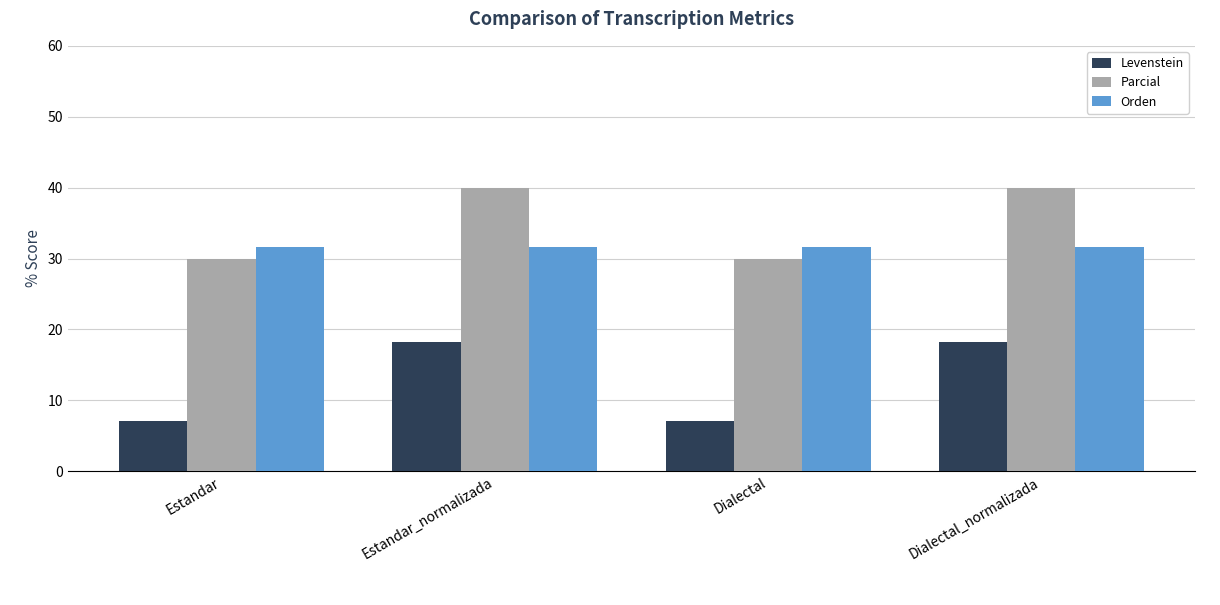

Reading left to right, list all the values displayed in this chart.

Levenstein: 7.1	18.2	7.1	18.2
Parcial: 30.0	40.0	30.0	40.0
Orden: 31.6	31.6	31.6	31.6